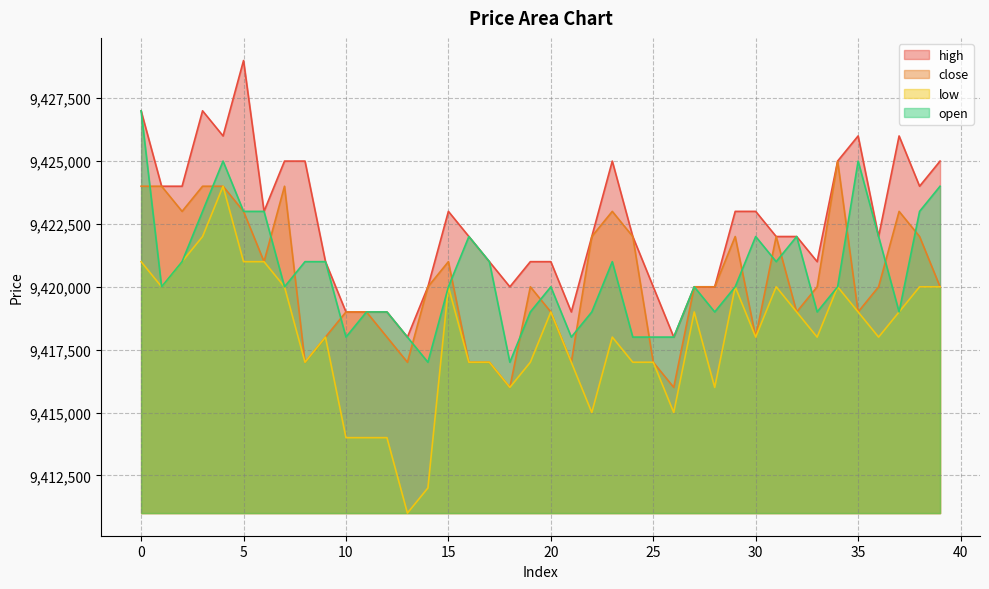

Is it true that high equals 16272280 at 5?

False